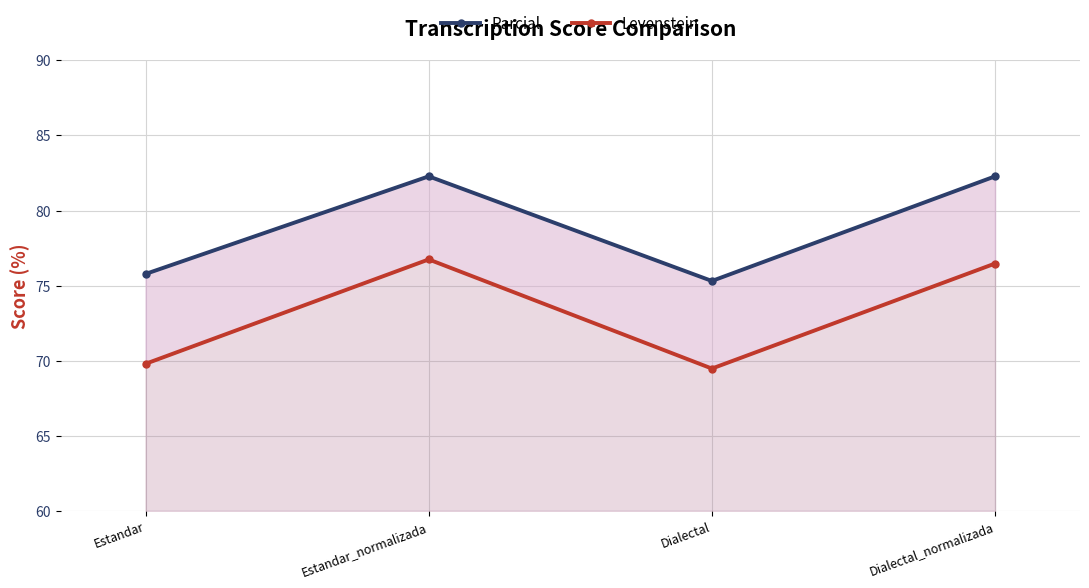

At which category is the sum across all series the highest?

Estandar_normalizada